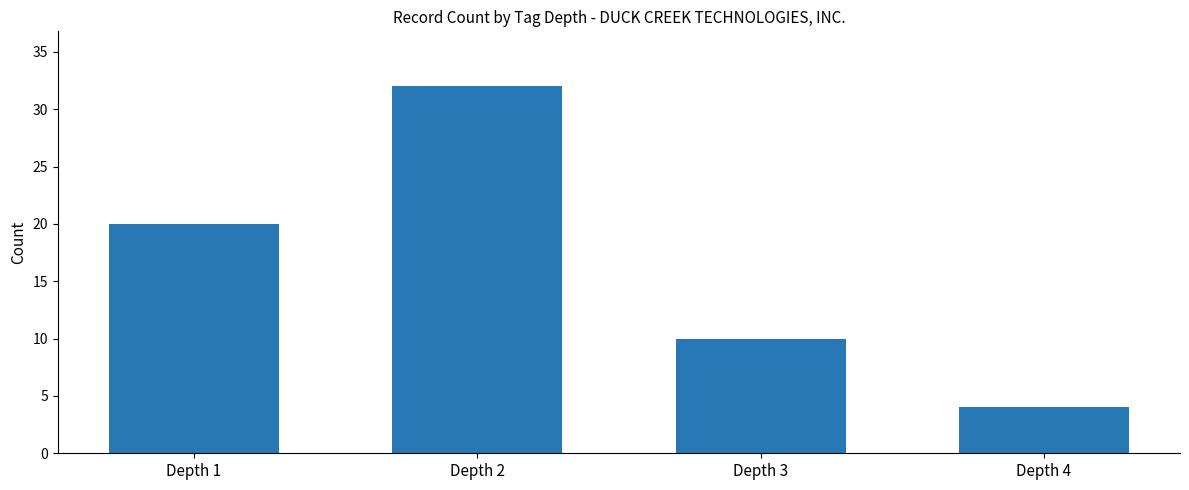

Count the values in the range 10 to 32.

3